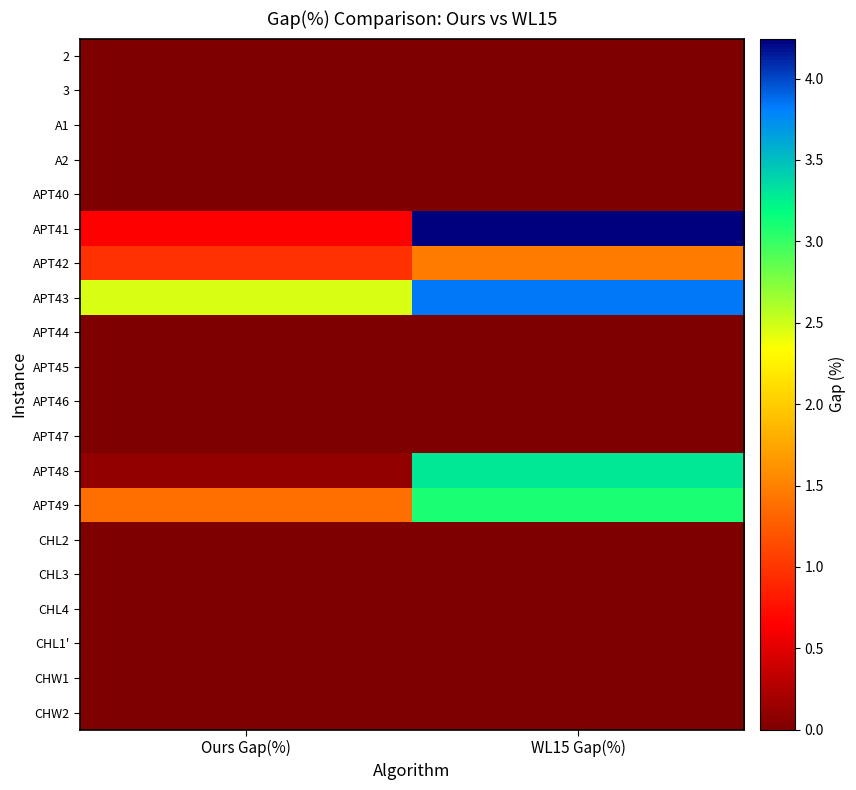

Between Ours Gap(%) and WL15 Gap(%), which series saw the biggest shift?

APT41